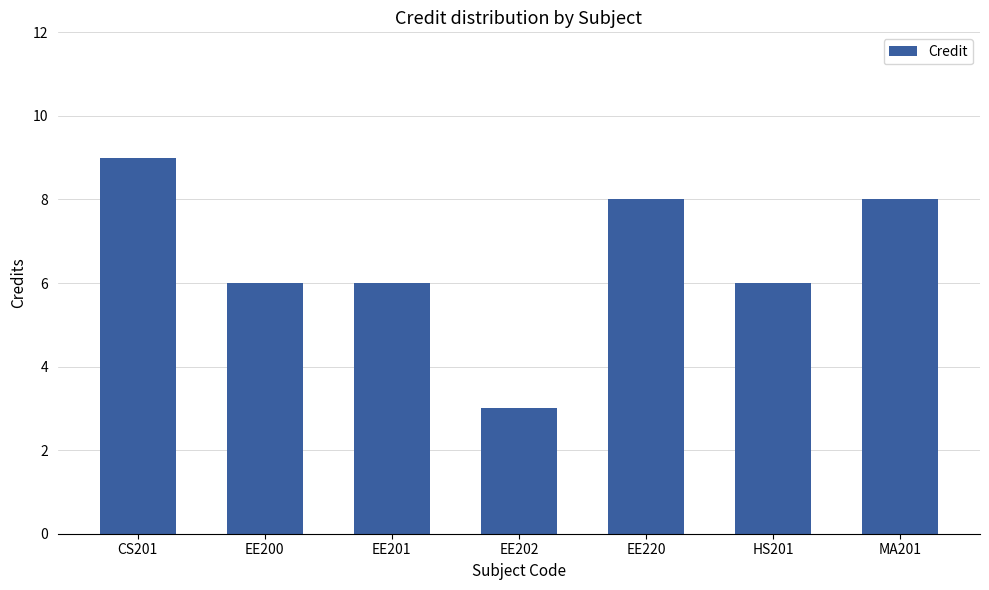

At which category does the chart reach its minimum across all series?

EE202